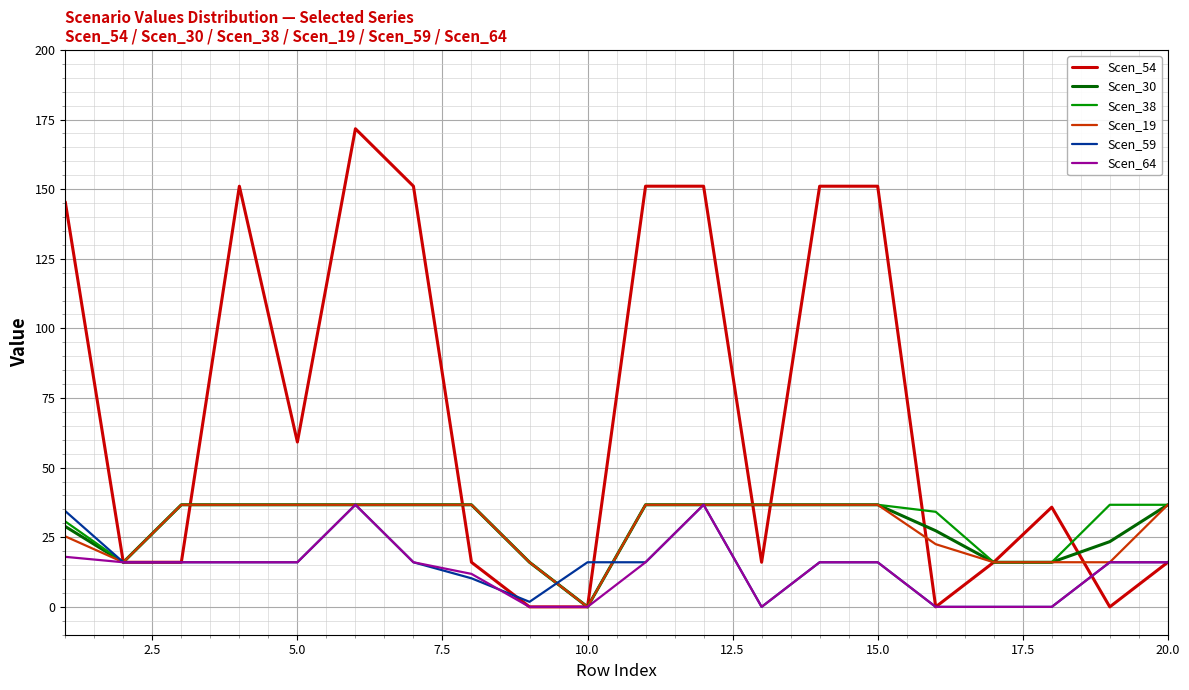

Which series has the largest total across all categories?

Scen_54